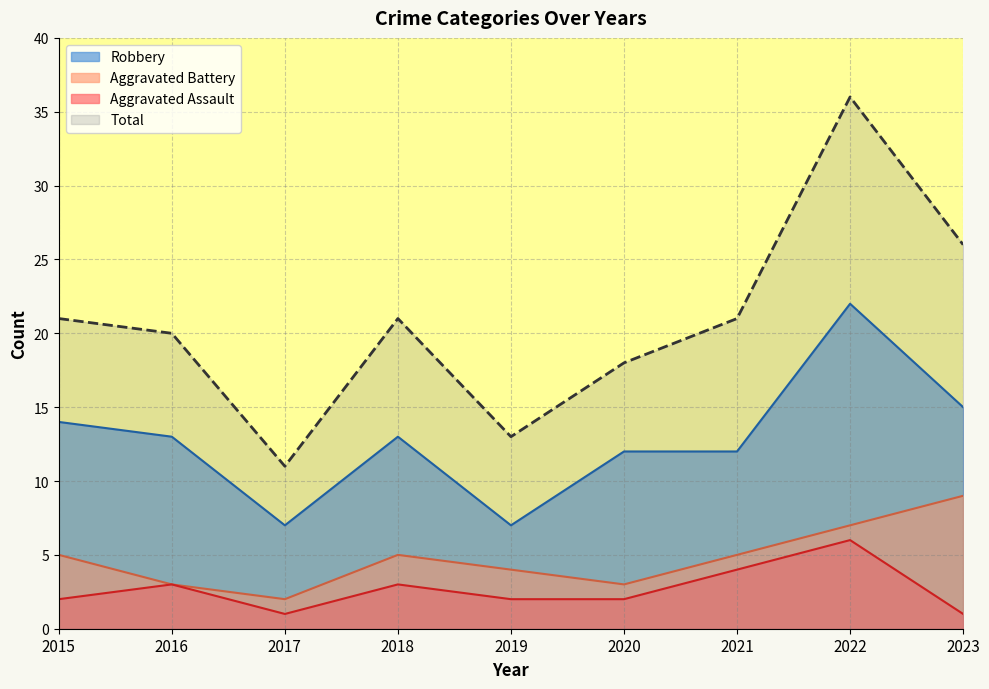

Reading left to right, transcribe all the data shown in this chart.

Aggravated Assault: 2	3	1	3	2	2	4	6	1
Aggravated Battery: 5	3	2	5	4	3	5	7	9
Robbery: 14	13	7	13	7	12	12	22	15
Total: 21	20	11	21	13	18	21	36	26